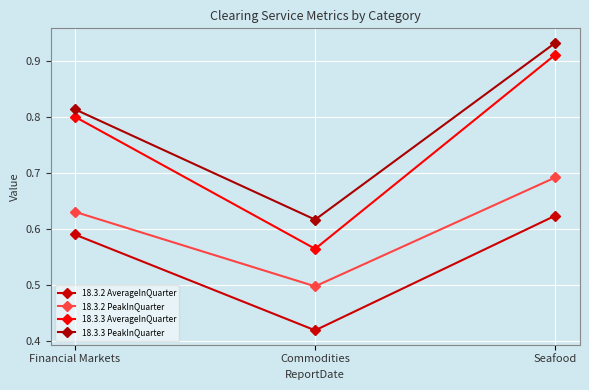

What is the value of the 18.3.2 PeakInQuarter point at the 3rd from the left?

0.7